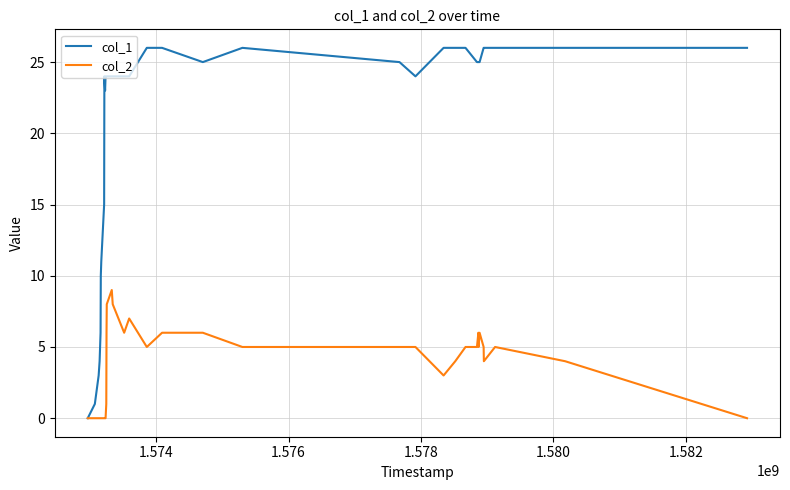

Rank the series by their average value, from highest to lowest.

col_1, col_2